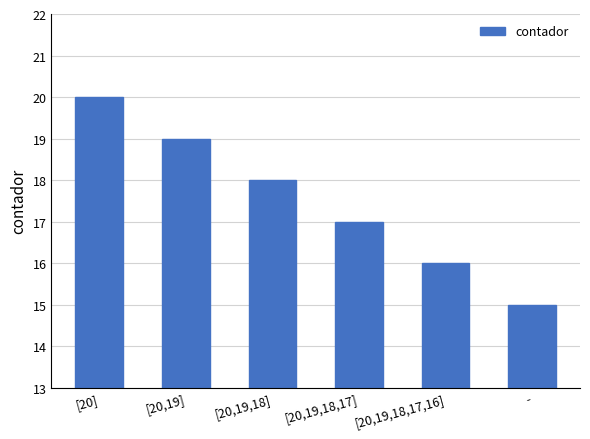

How many data points are less than 18?

3